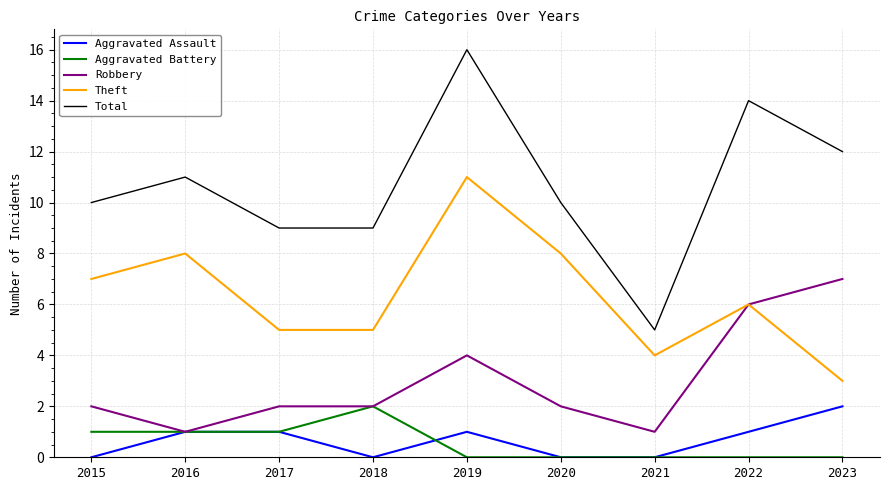

True or false: Aggravated Battery and Theft cross at least once.

False